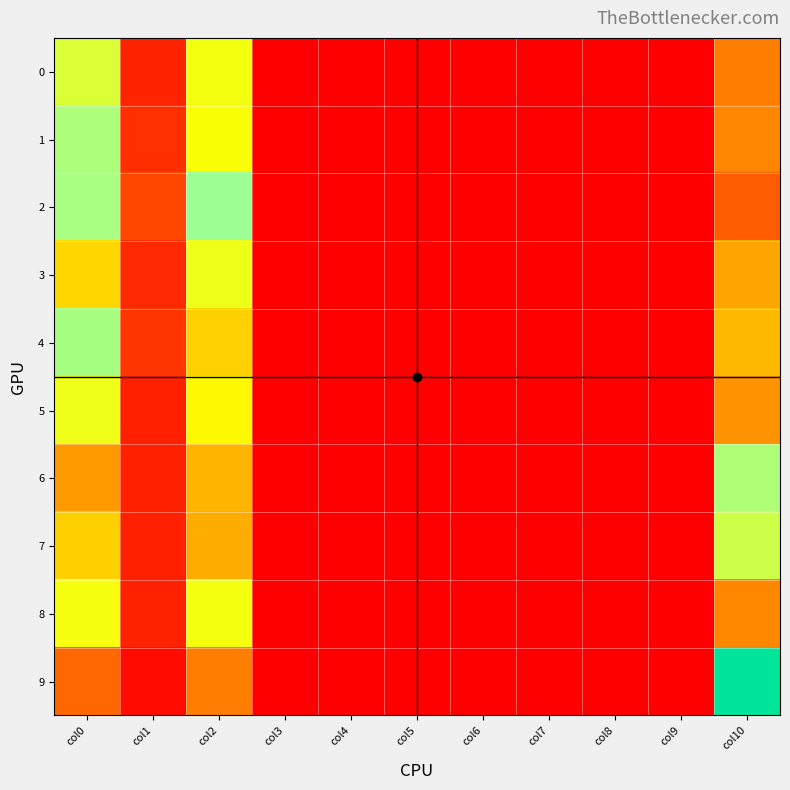

Between col0 and col4, which series saw the biggest shift?

4